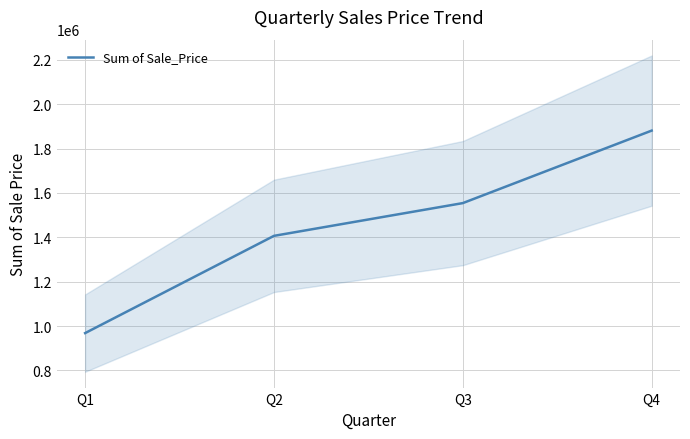

Reading left to right, extract all data points from this chart.

Q1=968300	Q2=1406506	Q3=1554100	Q4=1880800